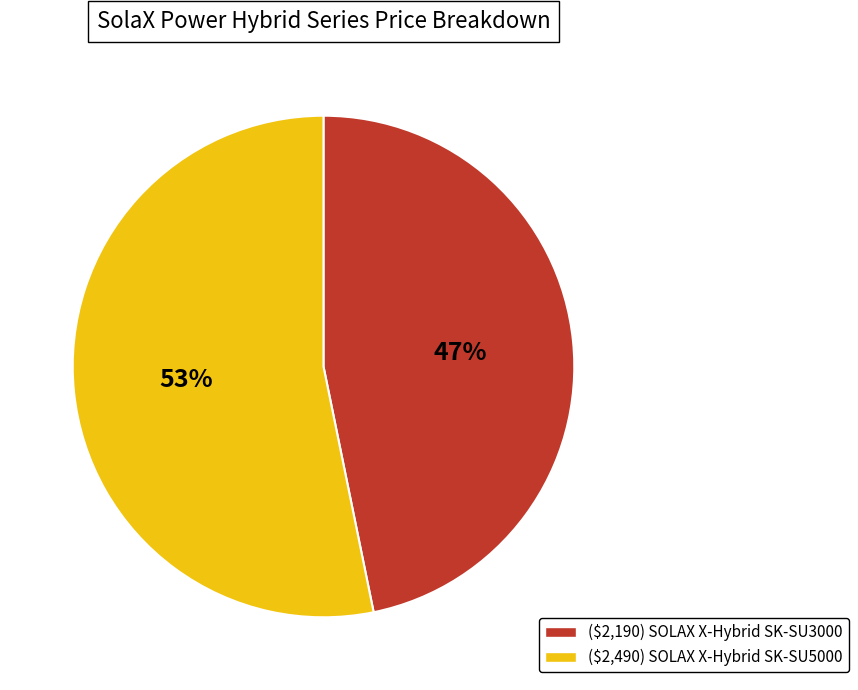

The ($2,190) SOLAX X-Hybrid SK-SU3000 slice represents 47% of the pie. True or false?

True